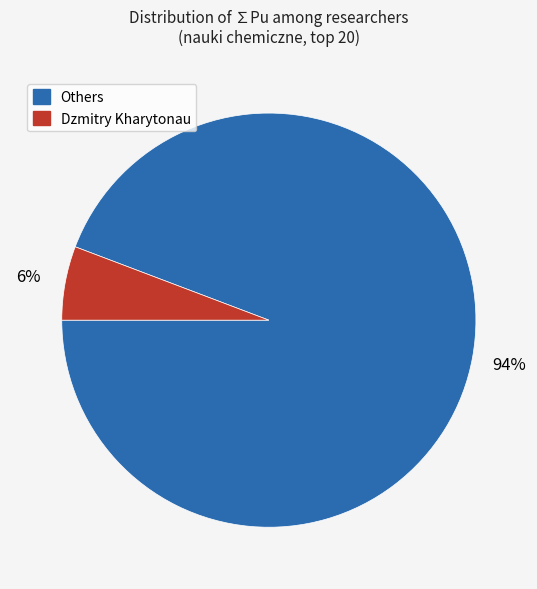

To the nearest percent, what is the difference between the largest and smallest slice percentages?

88%